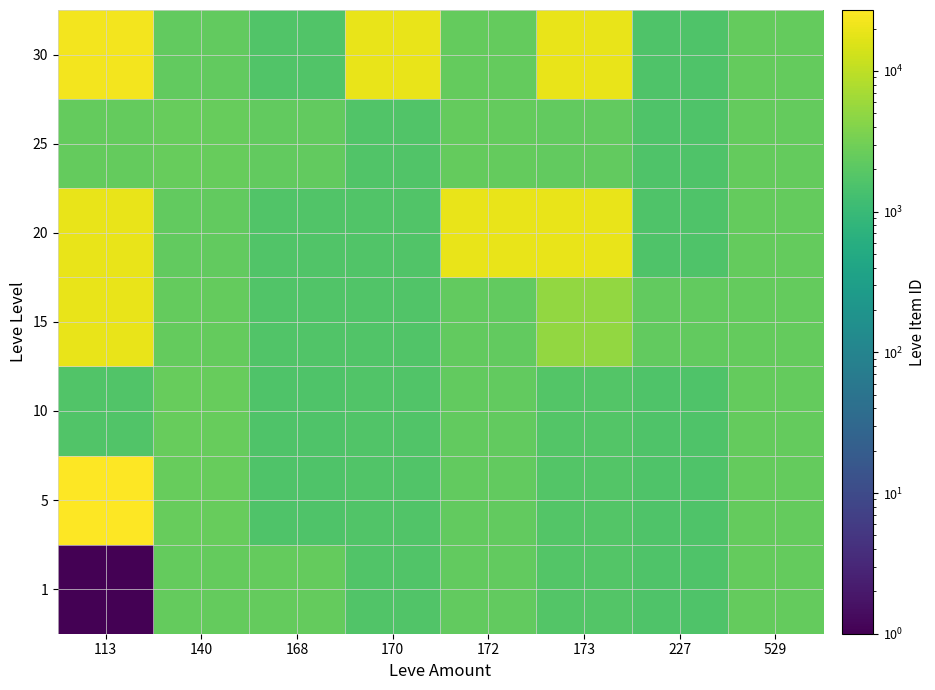

What is the smallest value displayed?

1